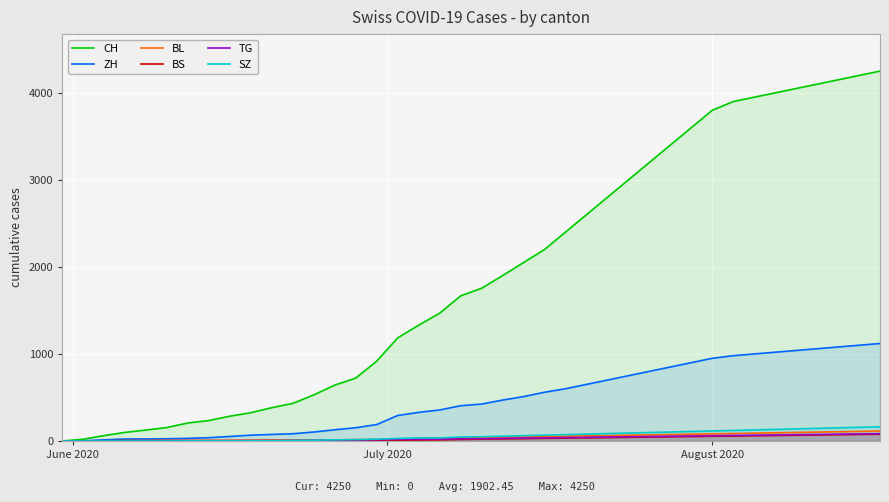

Which series has the largest range (max minus min)?

CH